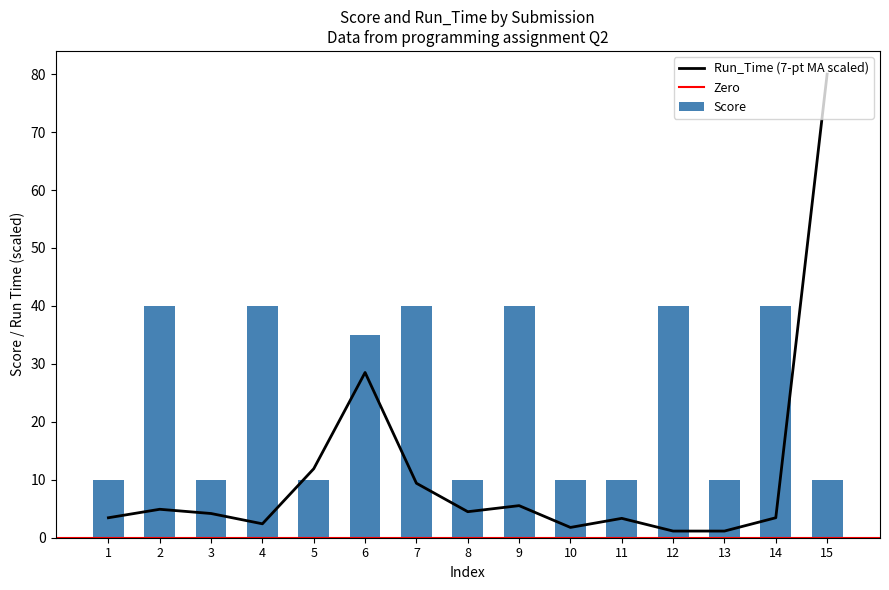

What is the average value of the Score series?

24